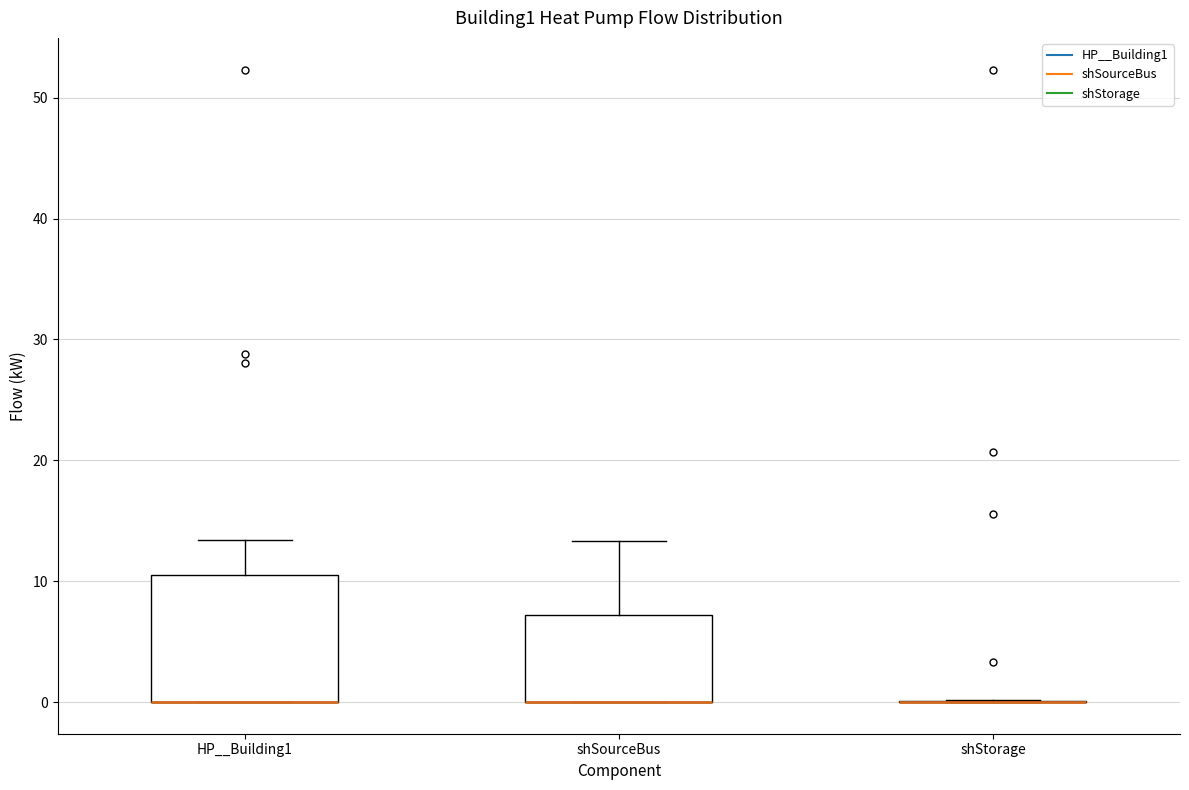

Reading left to right, transcribe this box plot: for each box, give where its median line is, the range the box spans, and where its two whiskers end, as read against the y-axis. The values are not printed on the chart, so give them approximately, as read against the axis.

HP__Building1: median 0 (drawn on the box's lower edge), box 0 to 10, whiskers 0 to 13
shSourceBus: median 0 (drawn on the box's lower edge), box 0 to 7, whiskers 0 to 13
shStorage: box collapsed to a line at 0, whiskers 0 to 0